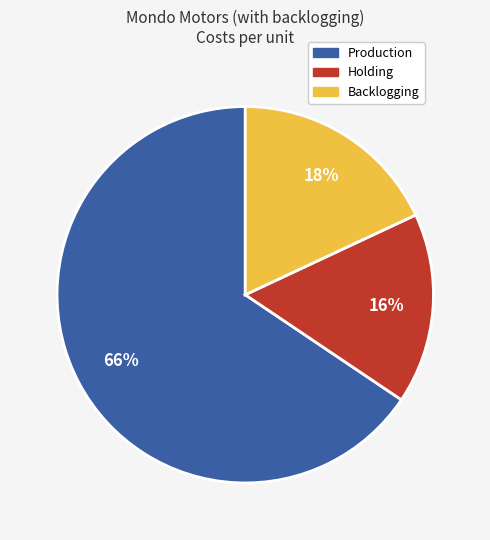

Is there a majority slice in this chart?

Yes